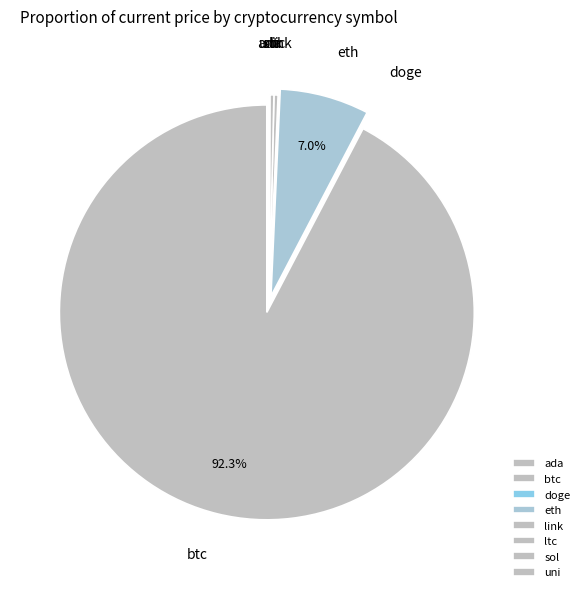

Is there a majority slice in this chart?

Yes